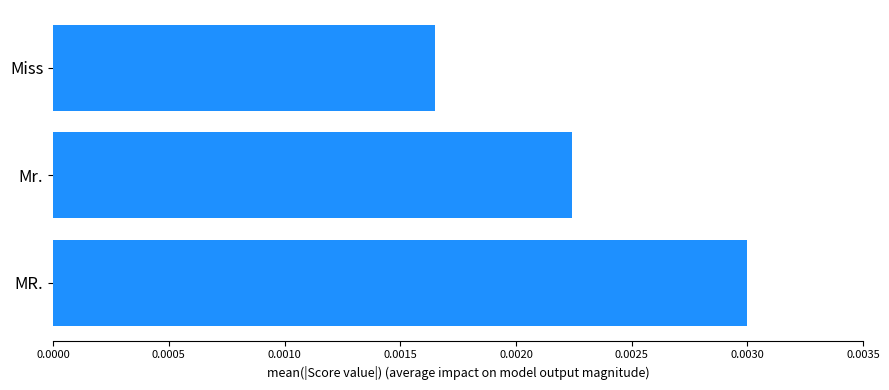

Rank the categories by value from lowest to highest.

Miss, Mr., MR.